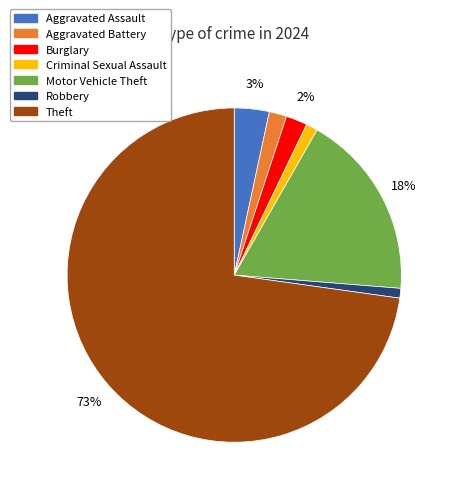

To the nearest percent, what is the difference between the largest and smallest slice percentages?

72%